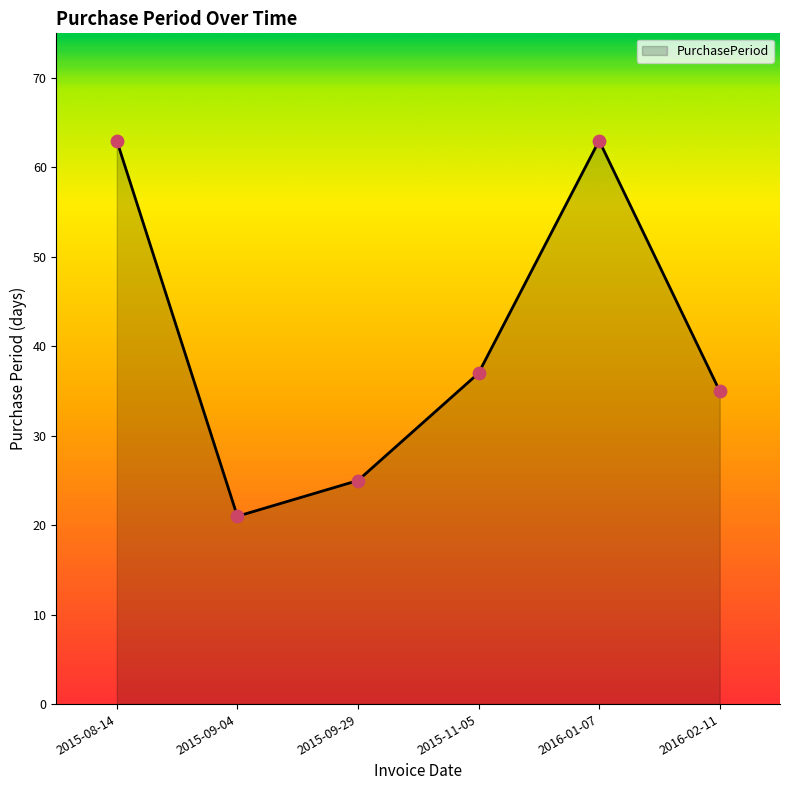

What is the change in value from 2015-08-14 to 2015-11-05?

-26